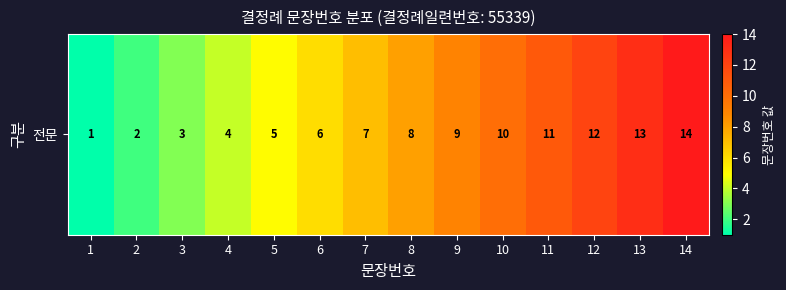

Reading right to left, extract all data points from this chart.

14	13	12	11	10	9	8	7	6	5	4	3	2	1